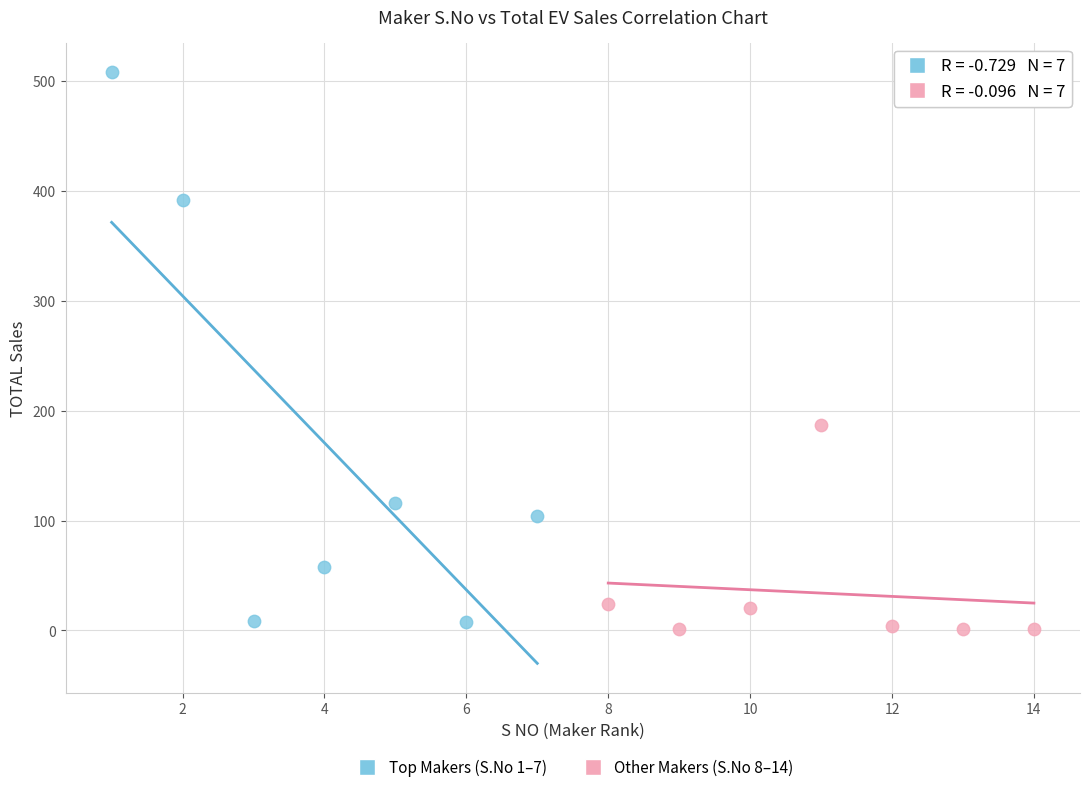

Which series has the largest Y range (max minus min)?

Top Makers (S.No 1–7)